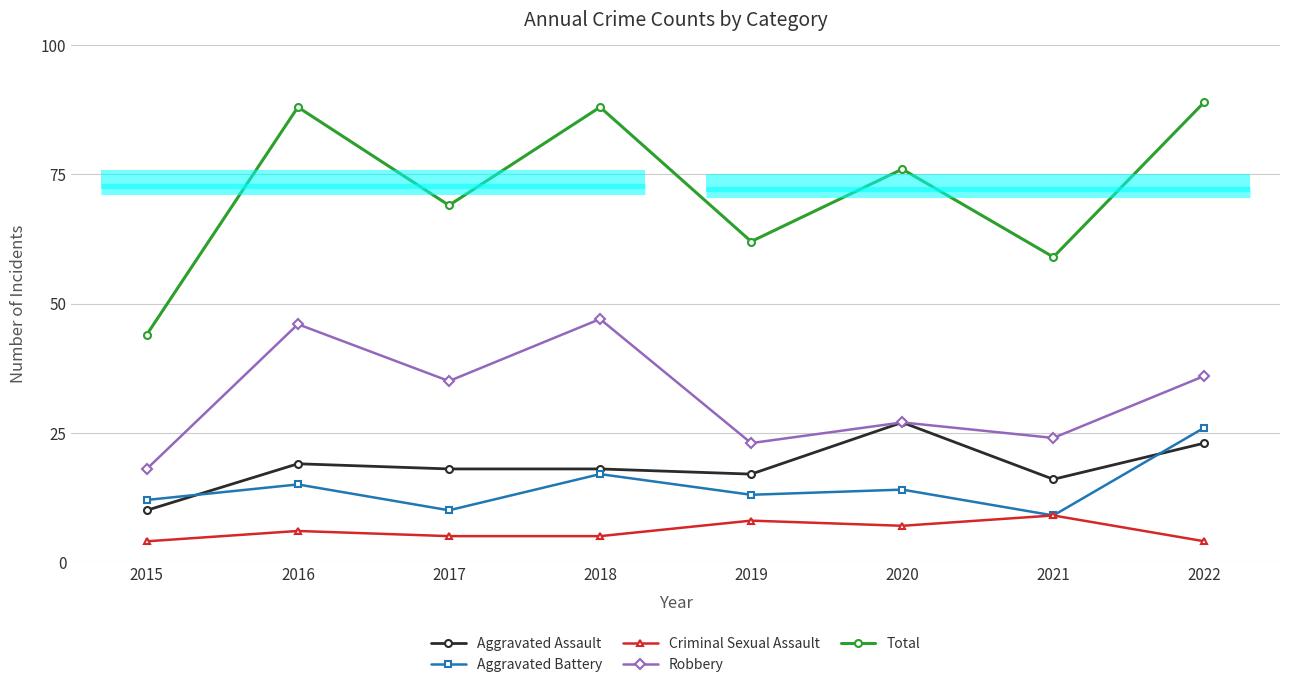

True or false: Aggravated Battery and Total cross at least once.

False